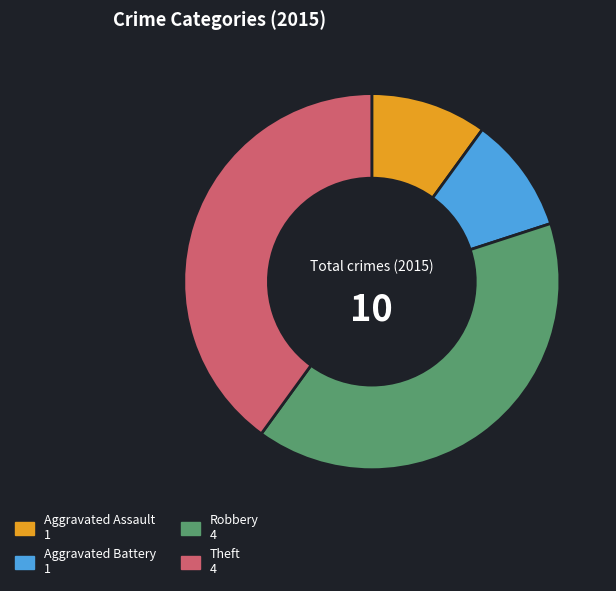

Combined, do Aggravated Battery 1 and Aggravated Assault 1 account for over 50%?

No